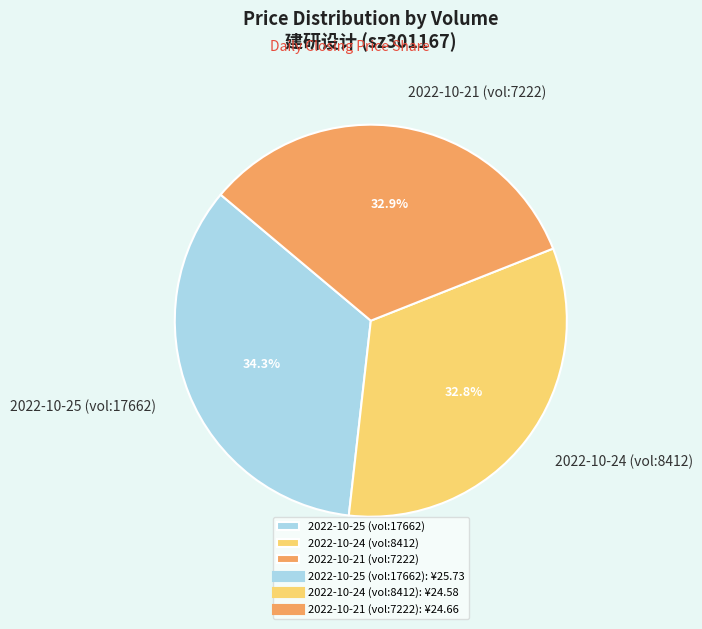

Is there a majority slice in this chart?

No